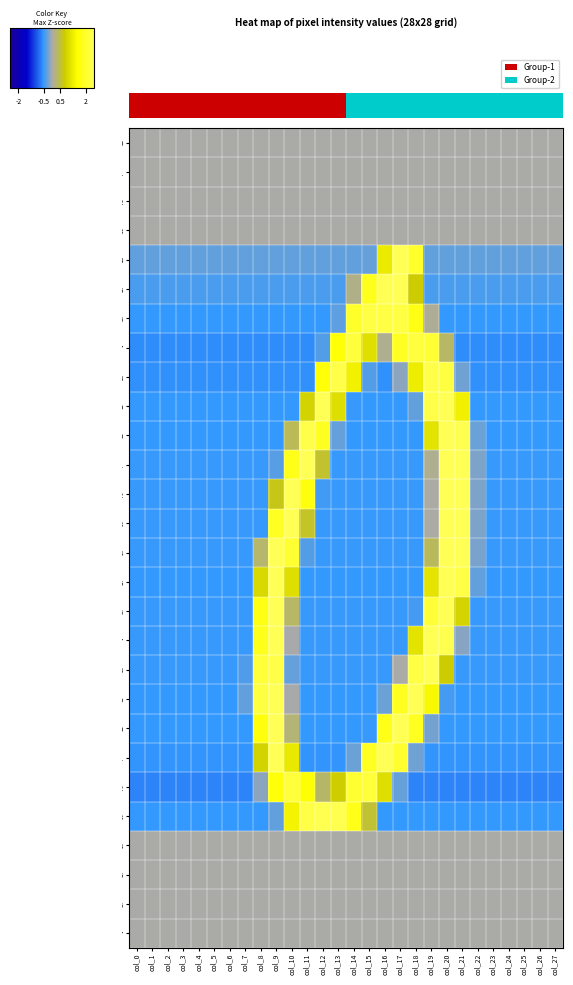

What is the minimum value shown in the chart?

-0.6